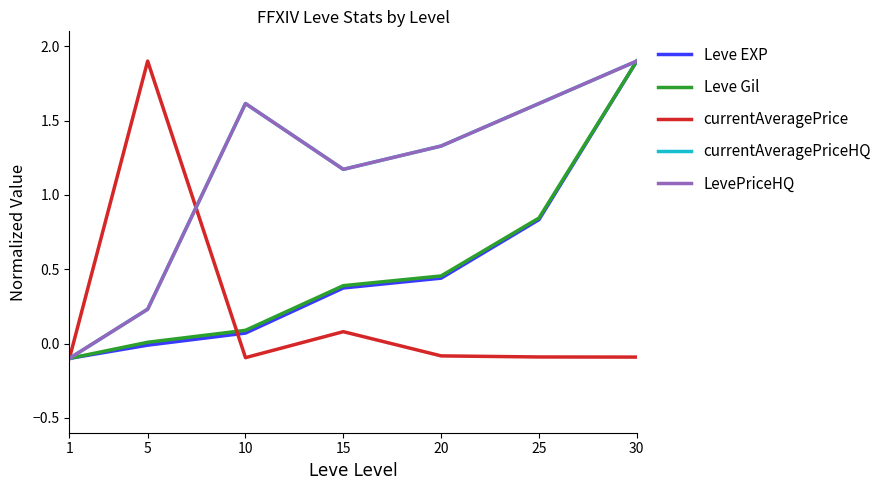

Is this an area chart (filled region under the line)?

No